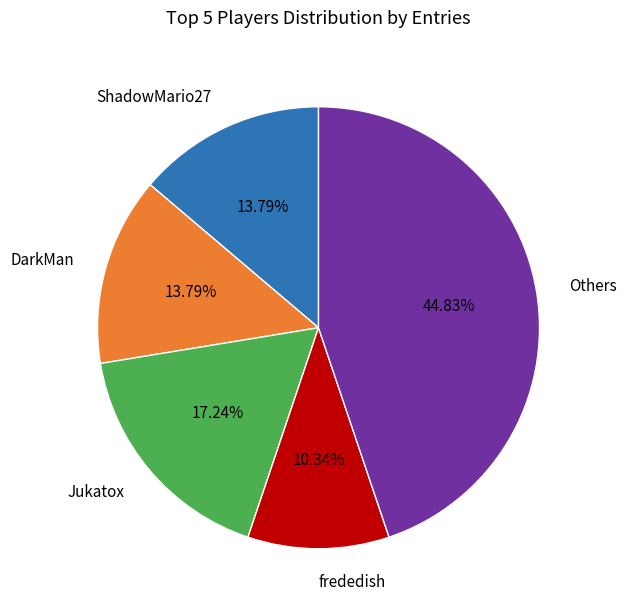

How many slices are in this pie chart?

5